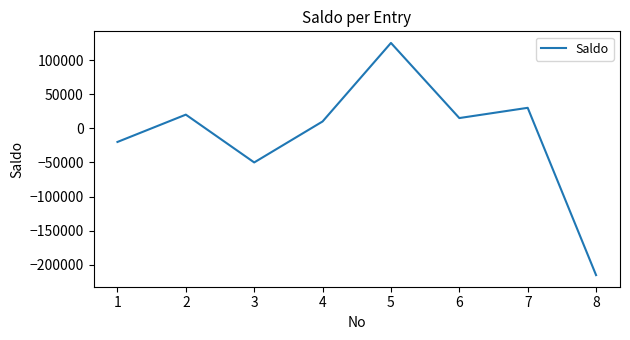

Rank the categories by value from lowest to highest.

8, 3, 1, 4, 6, 2, 7, 5